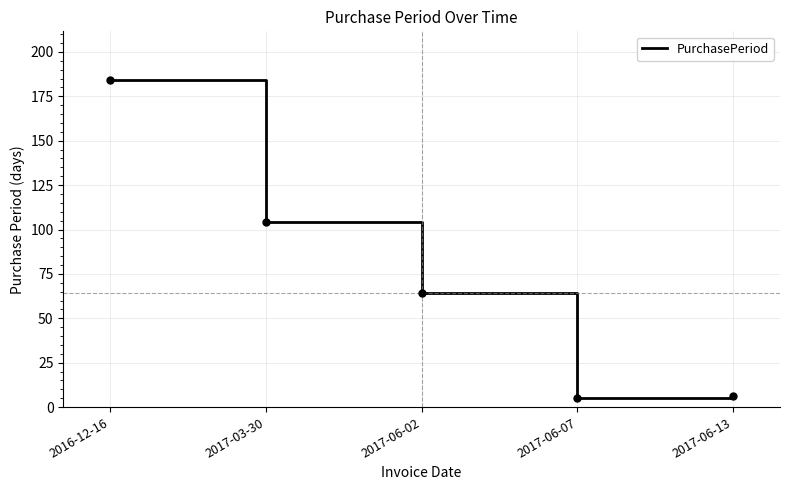

At which category does the chart reach its peak across all series?

2016-12-16